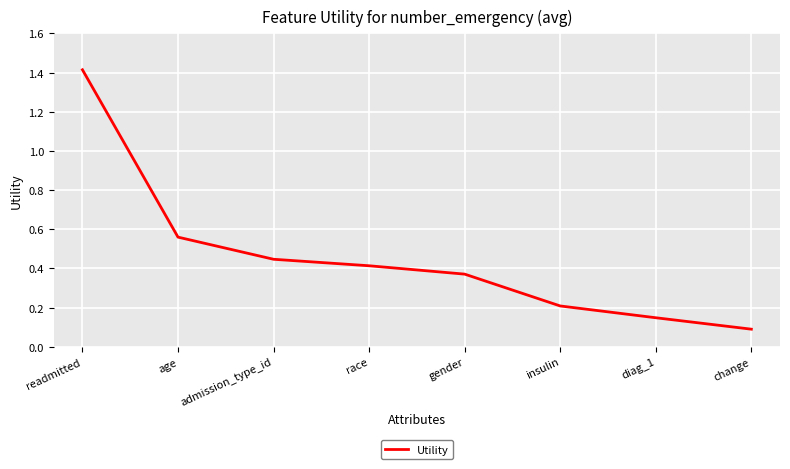

At which category does the chart reach its minimum across all series?

change